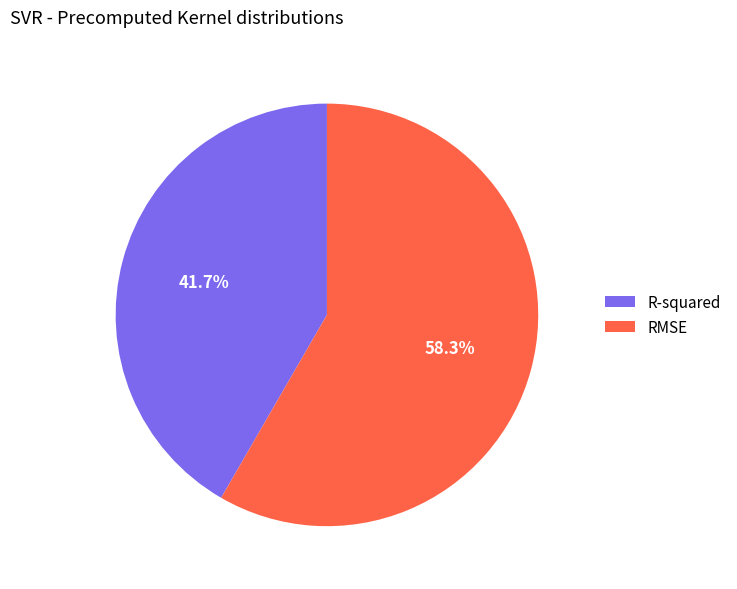

To the nearest percent, what percentage of the pie is RMSE?

58%